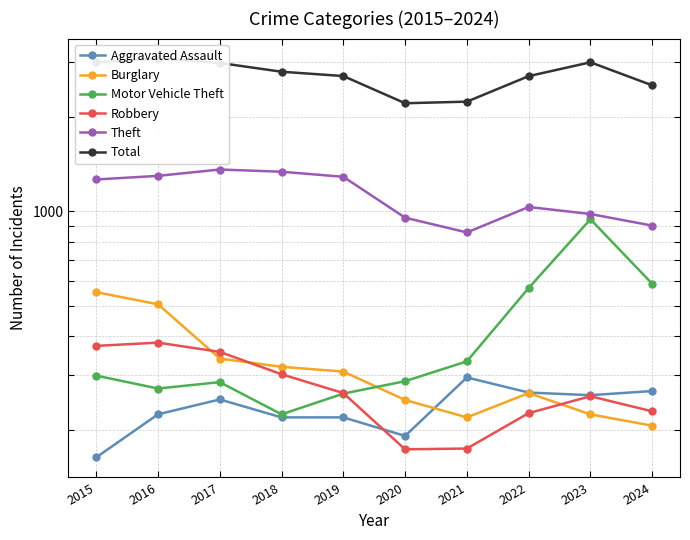

True or false: Burglary has a value of 225 at 2023.

True